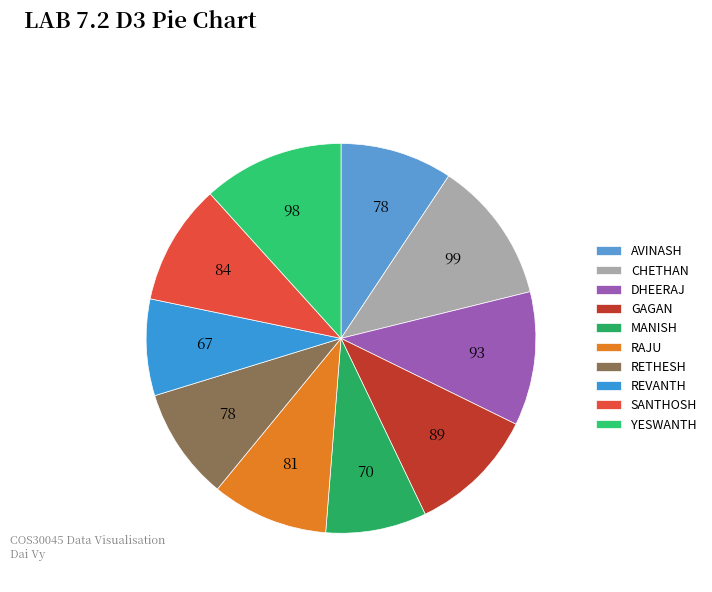

Between AVINASH and CHETHAN, which is larger?

CHETHAN